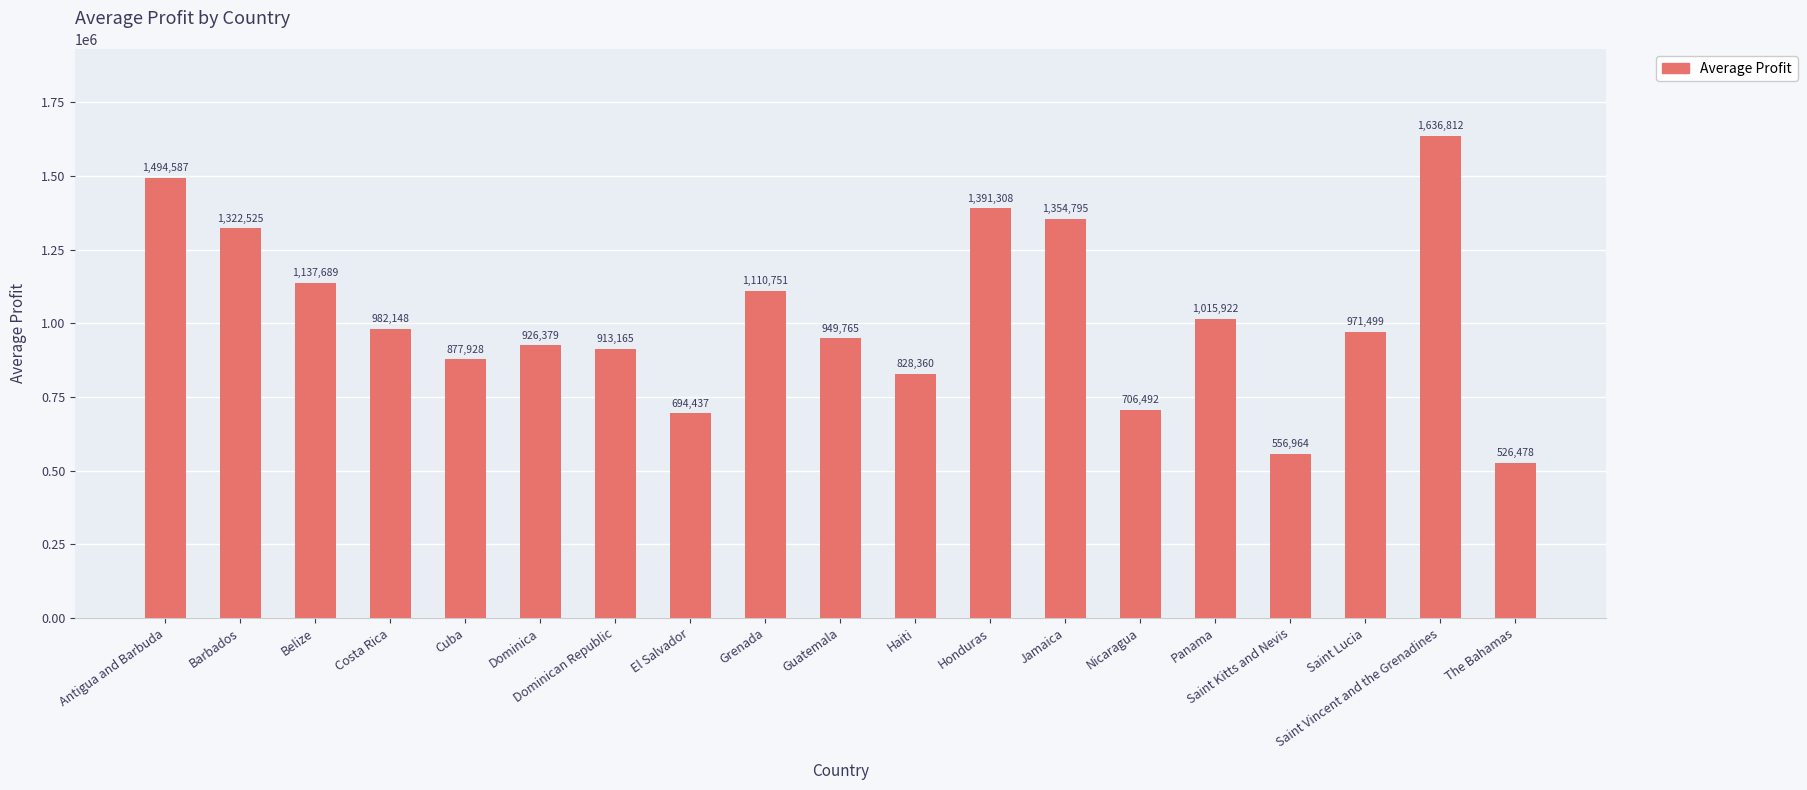

At which category does the chart reach its peak across all series?

Saint Vincent and the Grenadines